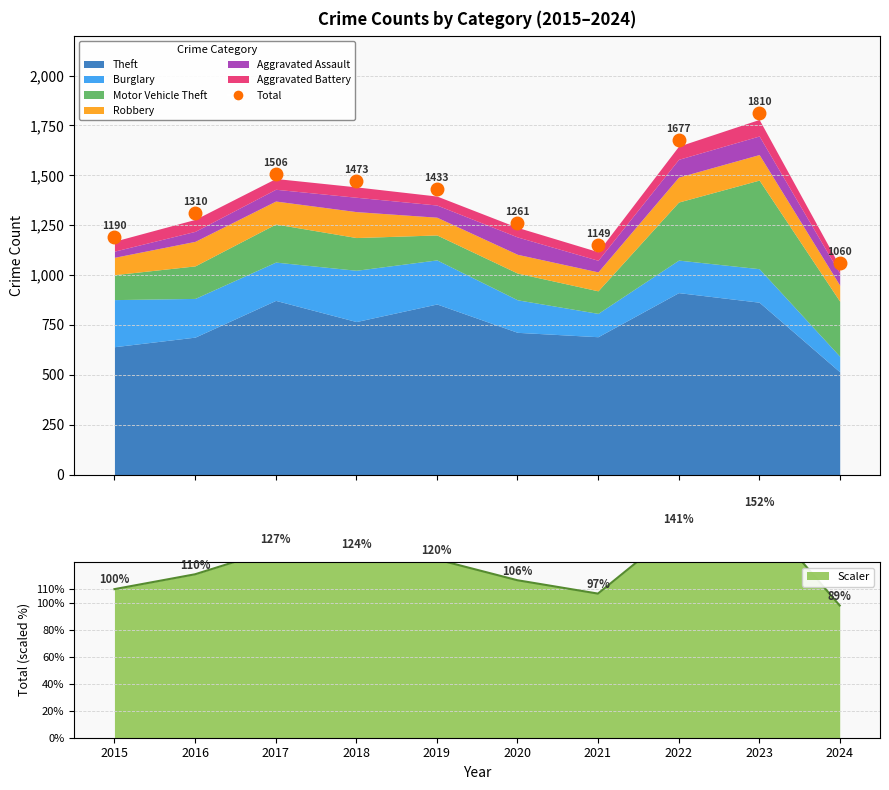

What is the minimum value shown in the chart?

31